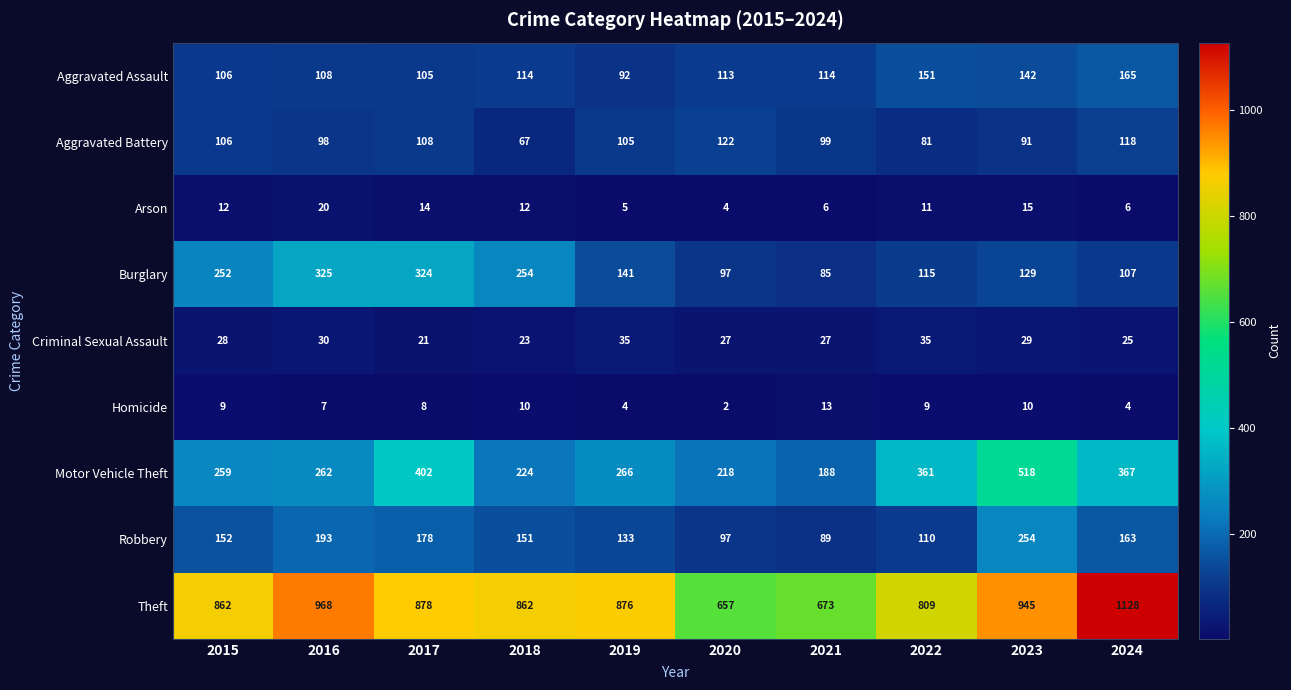

Rank the series by their maximum value, from highest to lowest.

Theft, Motor Vehicle Theft, Burglary, Robbery, Aggravated Assault, Aggravated Battery, Criminal Sexual Assault, Arson, Homicide